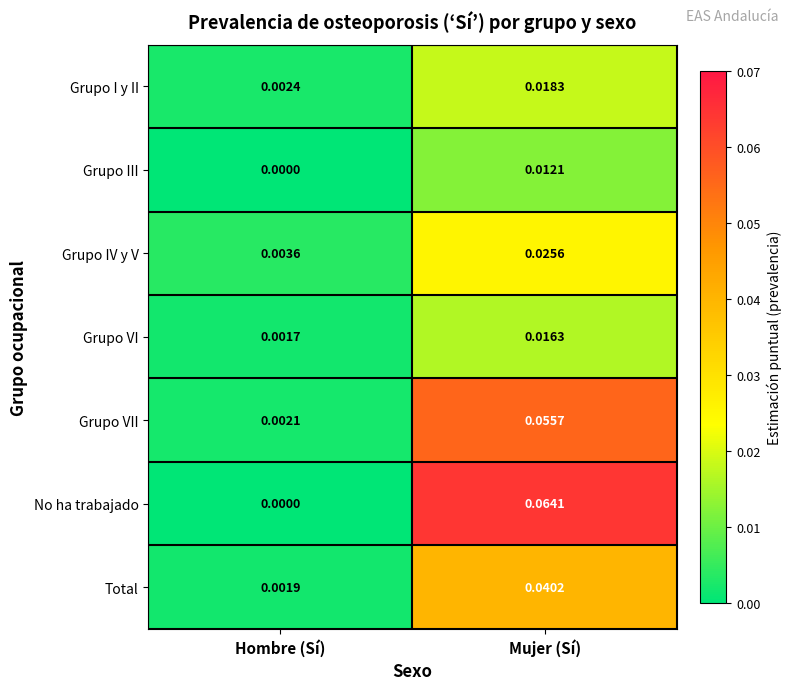

Between Hombre (Sí) and Mujer (Sí), which series saw the biggest shift?

No ha trabajado